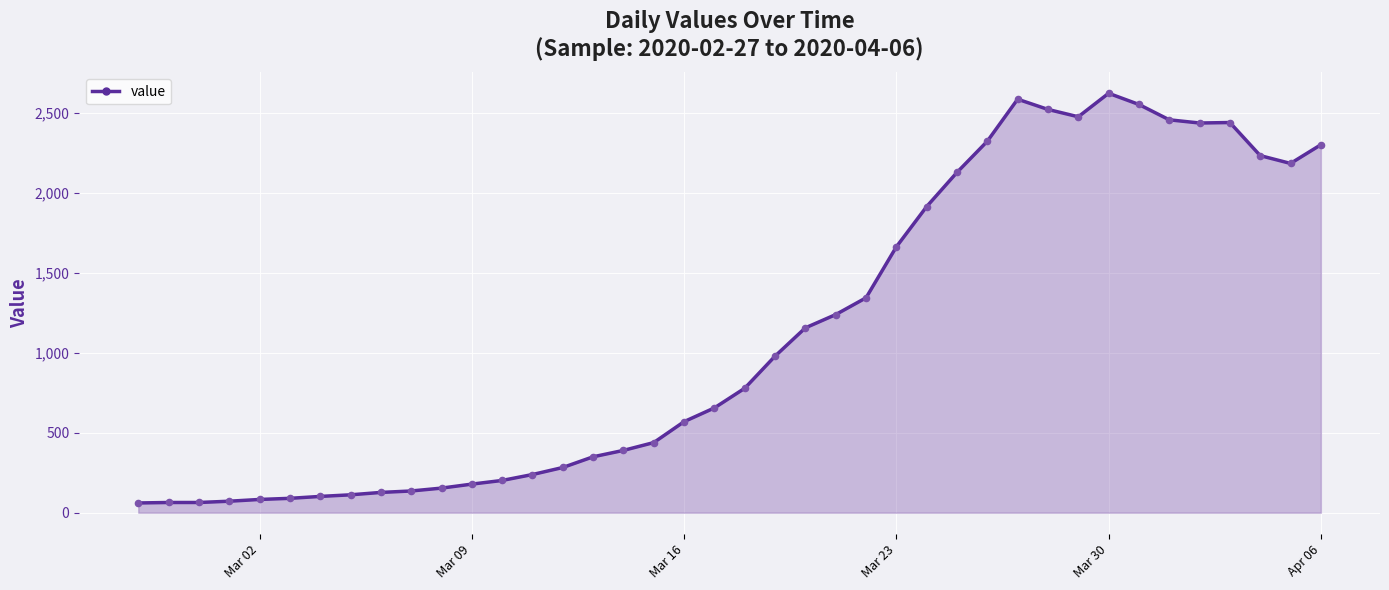

What is the difference between the maximum and minimum values?

2564